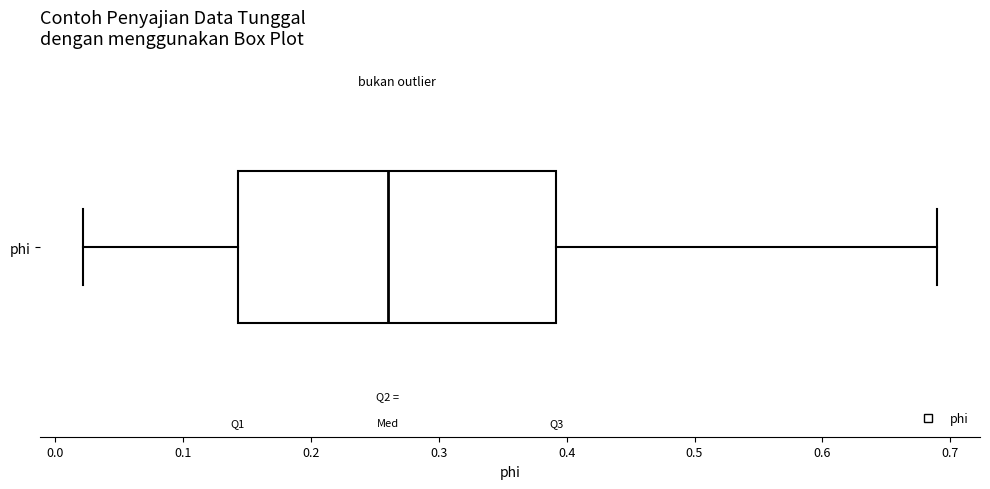

Transcribe this box plot: give where the median line is, the range the box spans, and where the two whiskers end, as read against the x-axis. The values are not printed on the chart, so give them approximately, as read against the axis.

median 0.26, box 0.14 to 0.39, whiskers 0.02 to 0.69